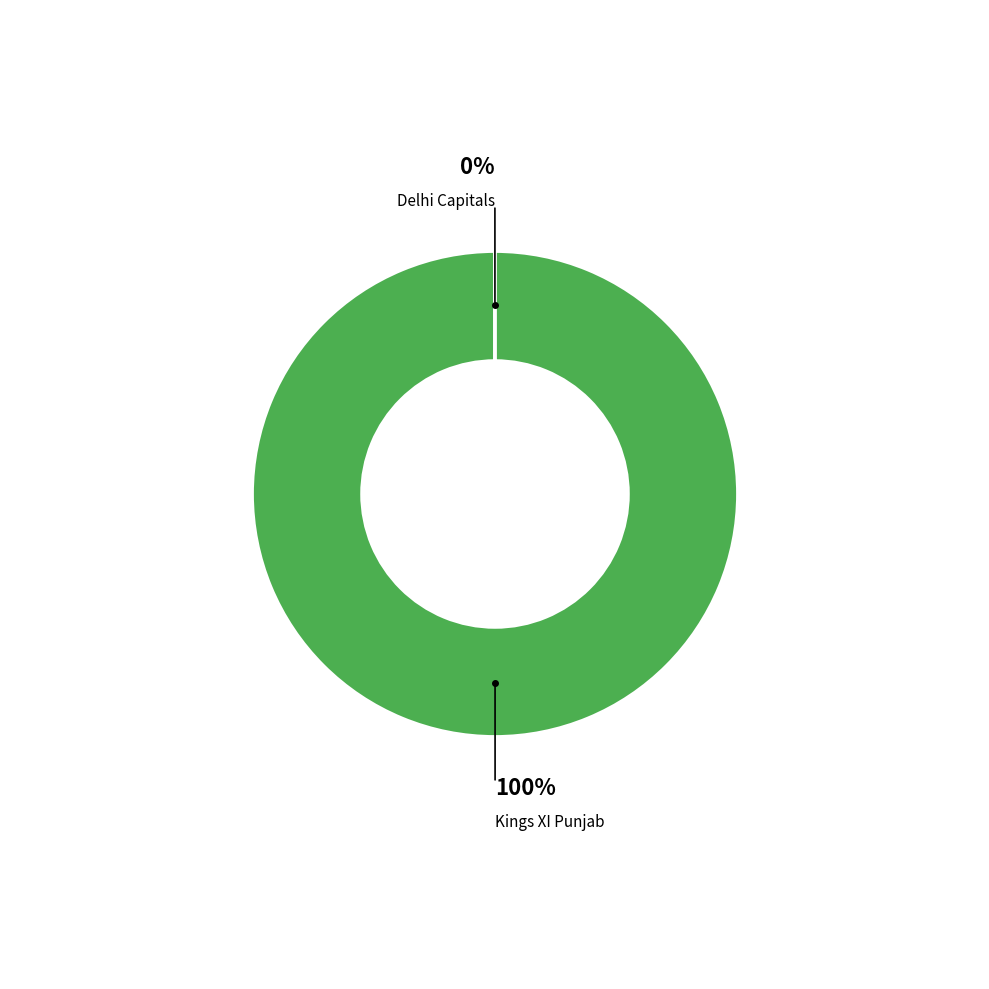

To the nearest percent, what is the average slice percentage?

50%